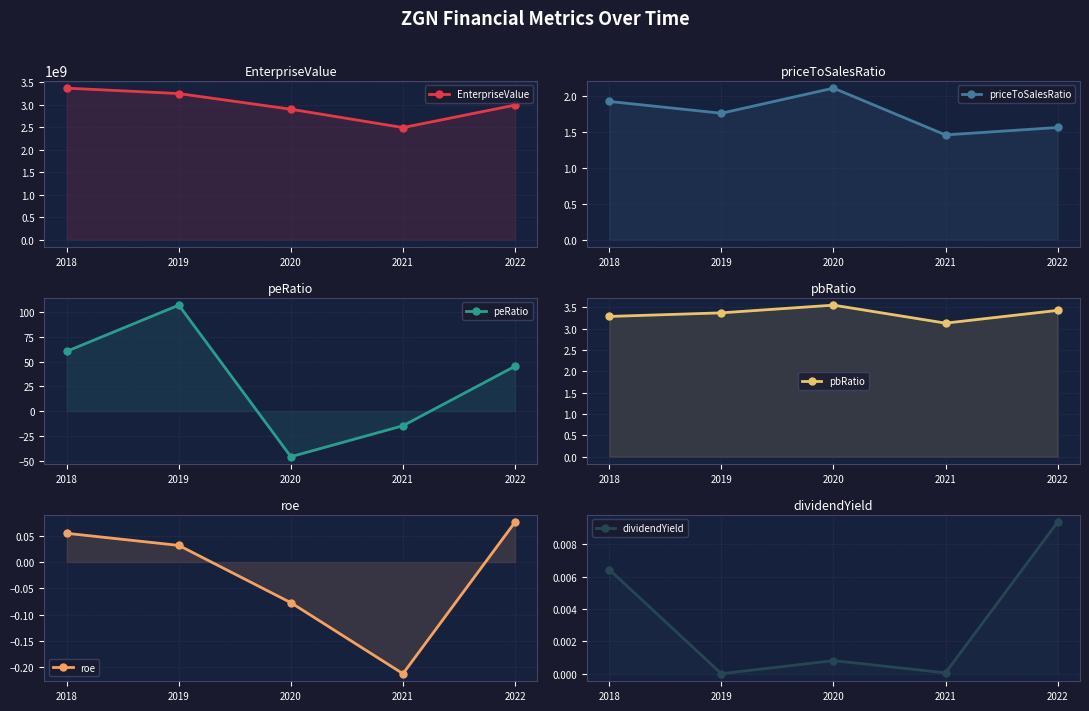

How many lines are shown in the chart?

6